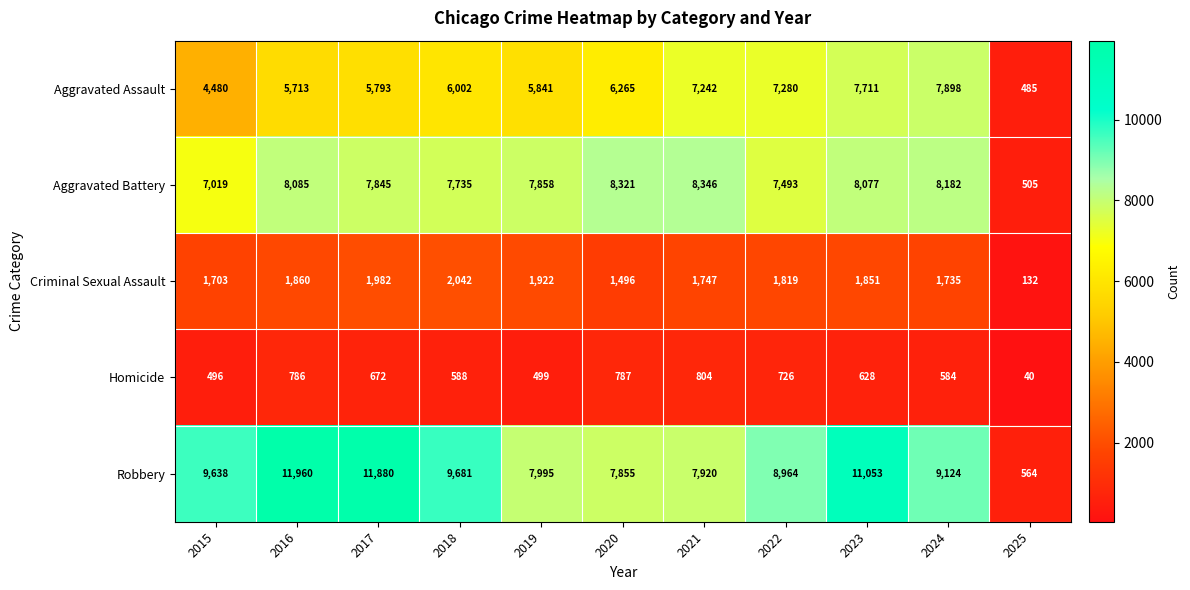

Between 2015 and 2019, which series saw the biggest shift?

Robbery